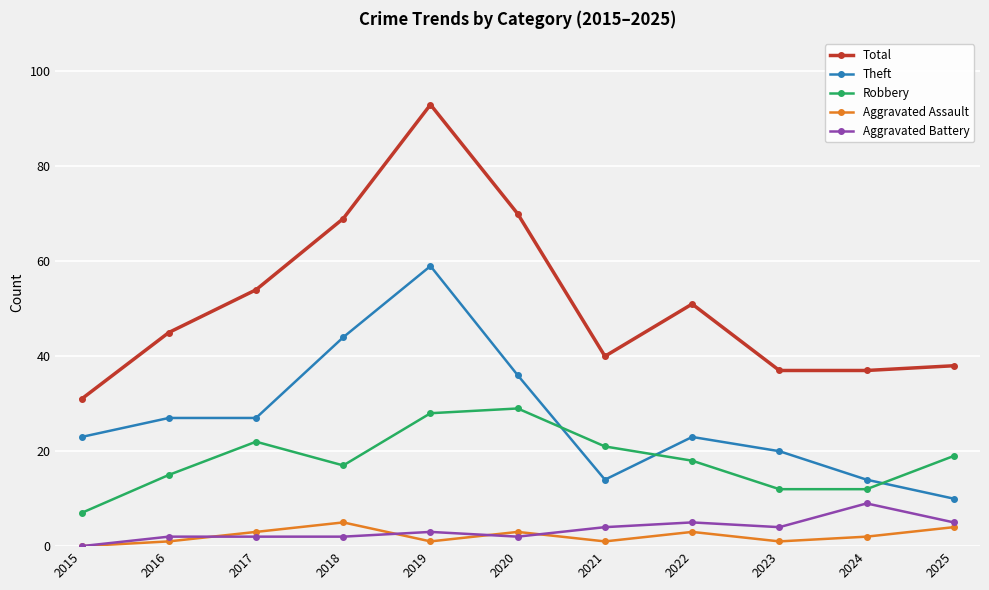

Reading left to right, transcribe all the data shown in this chart.

Total: 31	45	54	69	93	70	40	51	37	37	38
Theft: 23	27	27	44	59	36	14	23	20	14	10
Robbery: 7	15	22	17	28	29	21	18	12	12	19
Aggravated Assault: 0	1	3	5	1	3	1	3	1	2	4
Aggravated Battery: 0	2	2	2	3	2	4	5	4	9	5